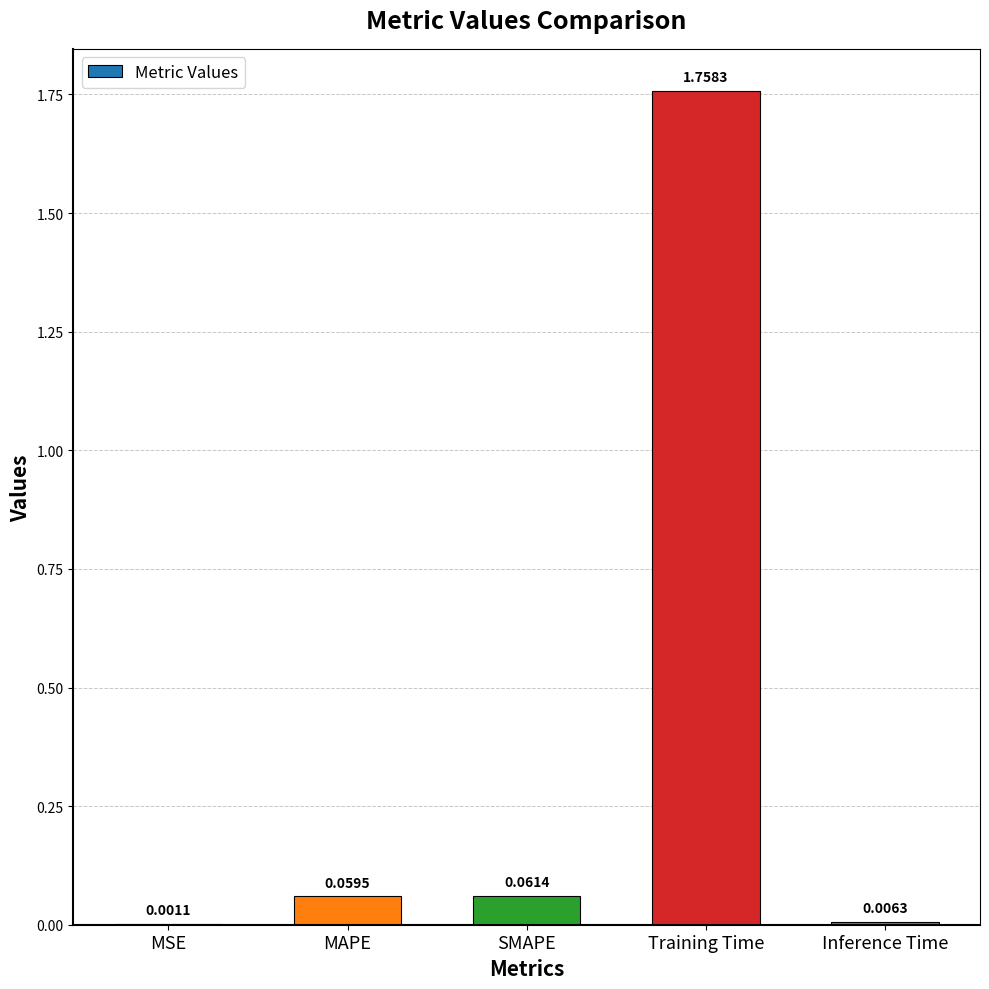

Between MAPE and Training Time, which is larger?

Training Time